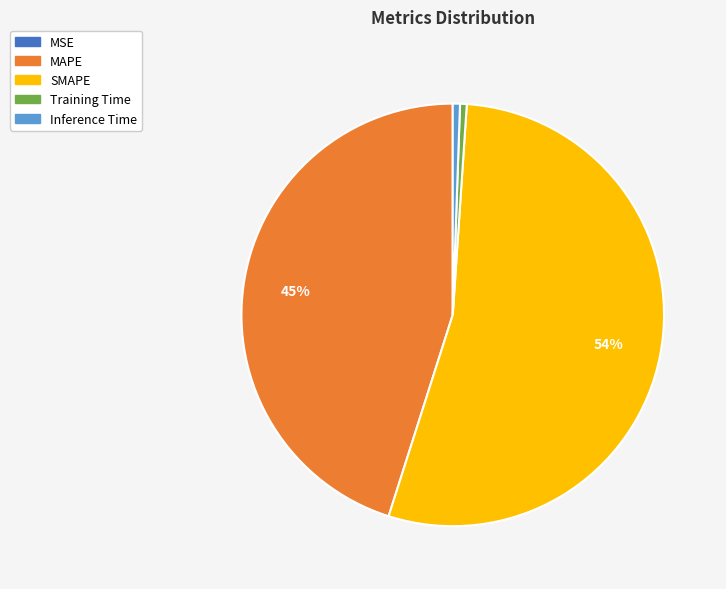

Does MAPE account for over 50% of the chart?

No